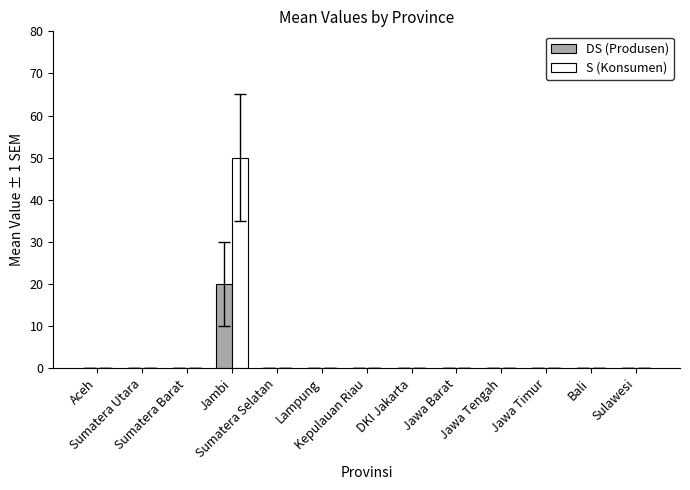

What is the sum of all DS (Produsen) values?

20